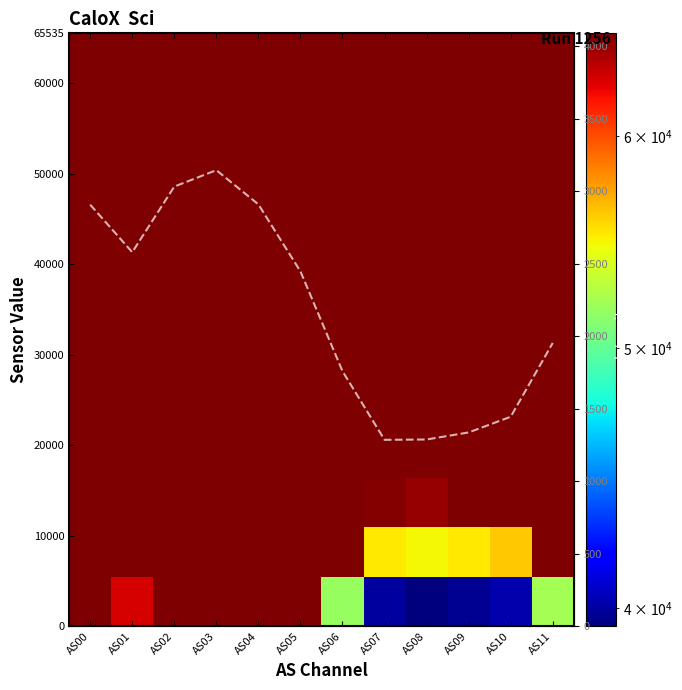

How many series are shown in this chart?

13